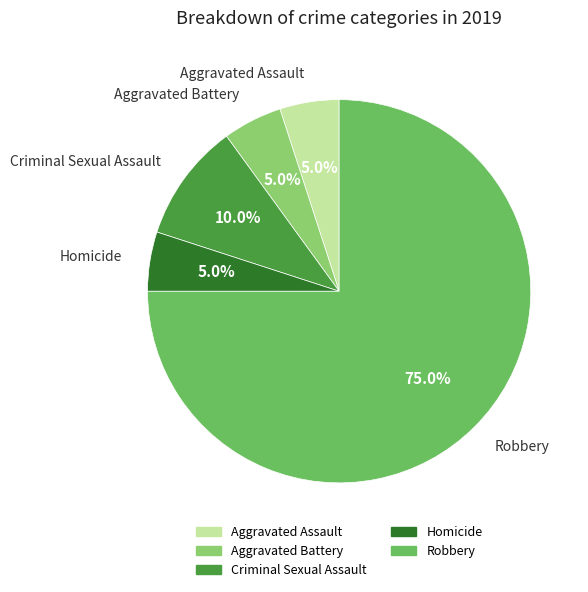

To the nearest percent, what is the difference between the largest and smallest slice percentages?

70%